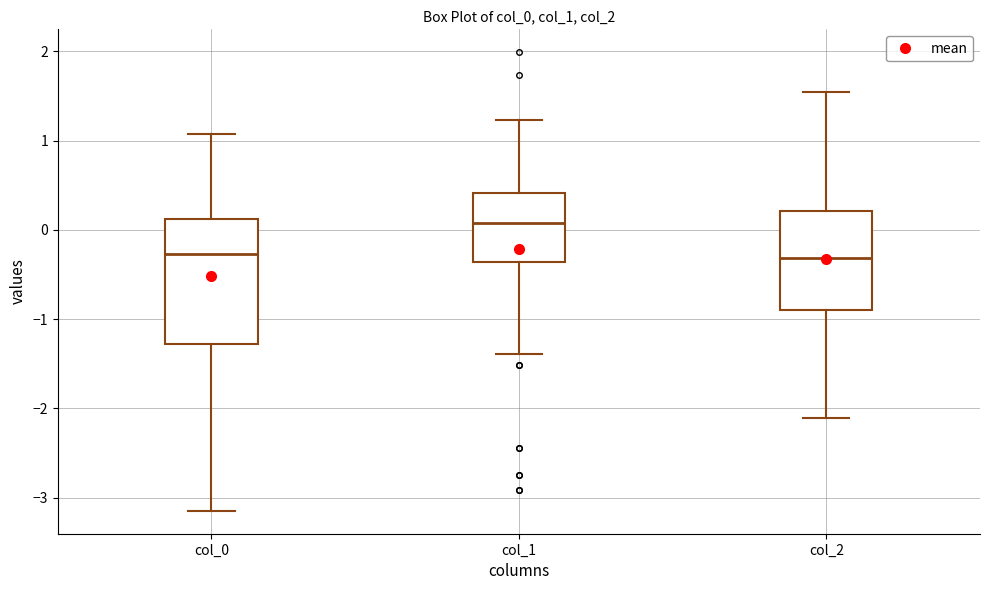

Comparing the boxes themselves (not the whiskers), which one is the tallest?

col_0